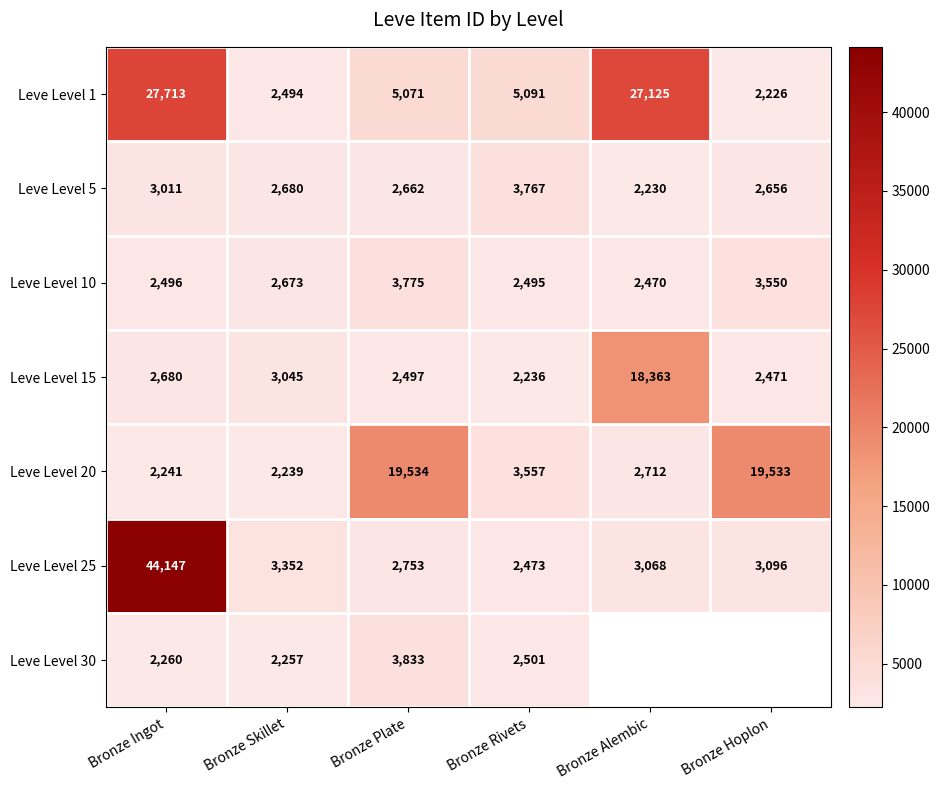

What is the average value of the Leve Level 25 series?

9815